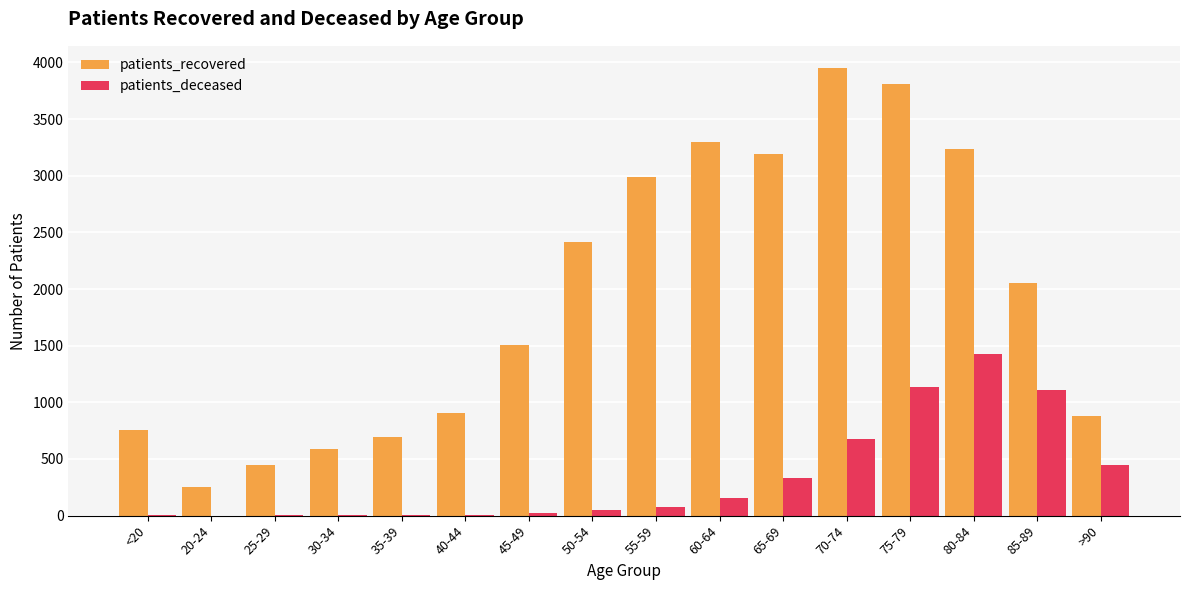

Between 45-49 and 65-69, which series saw the biggest shift?

patients_recovered